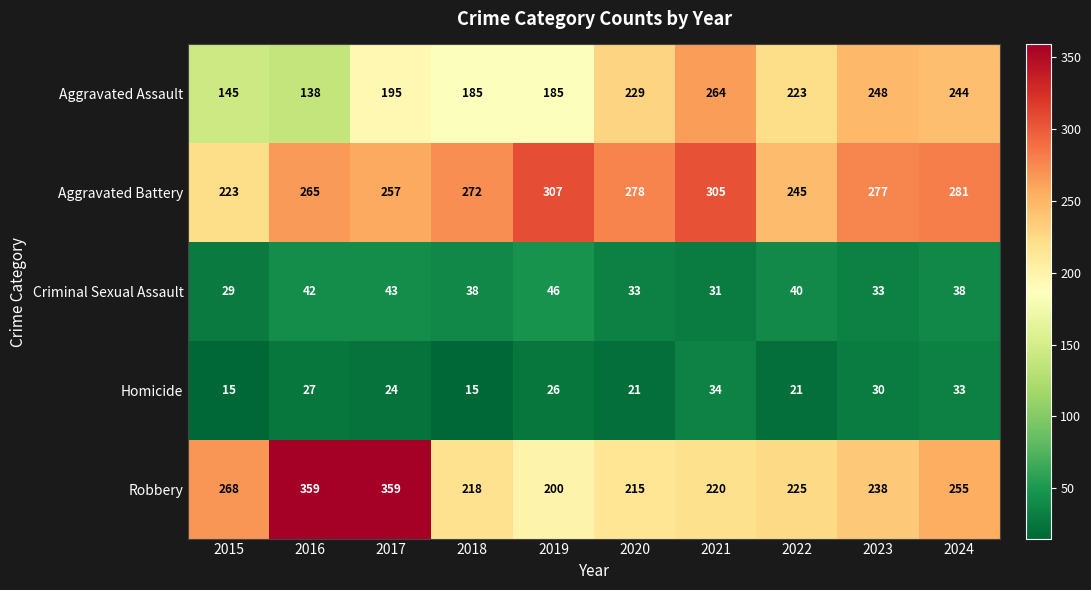

Which series has the widest spread of values?

Robbery